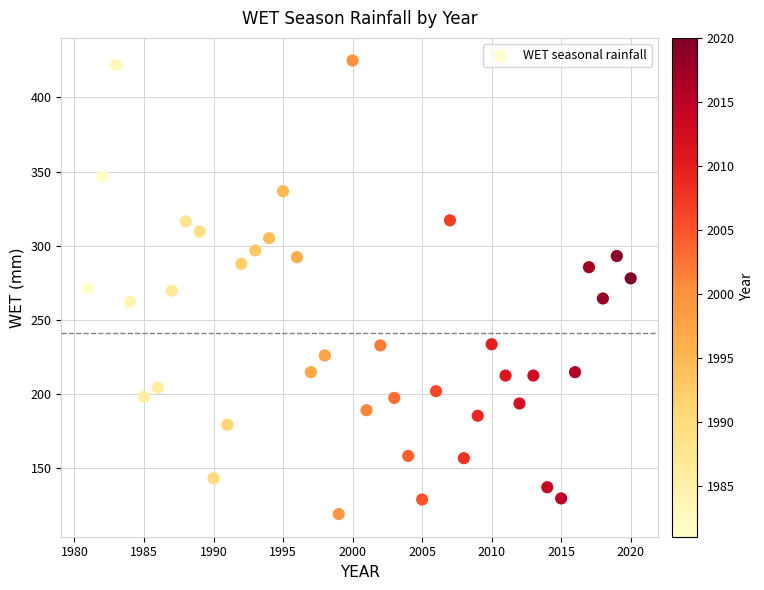

What is the range of Y values (max minus min)?

305.9